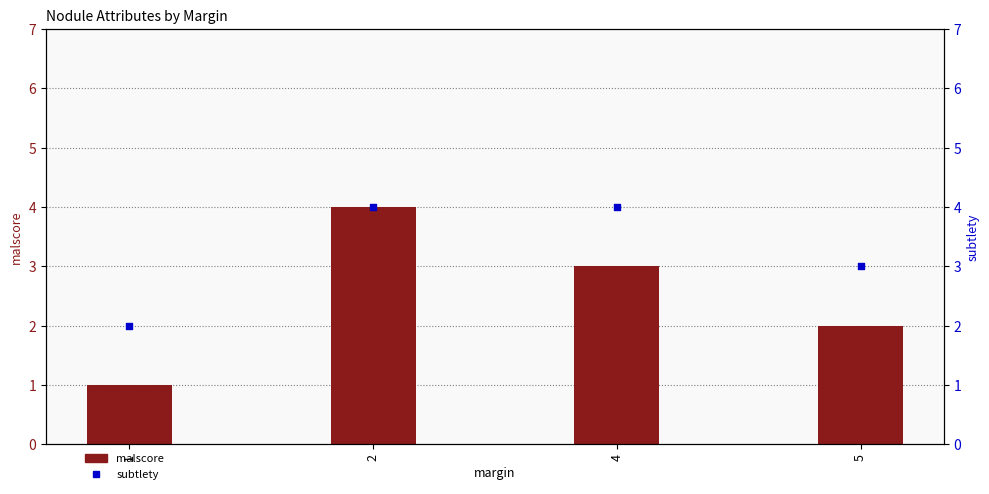

Is the value of malscore at 5 greater than the value of subtlety at 5?

No